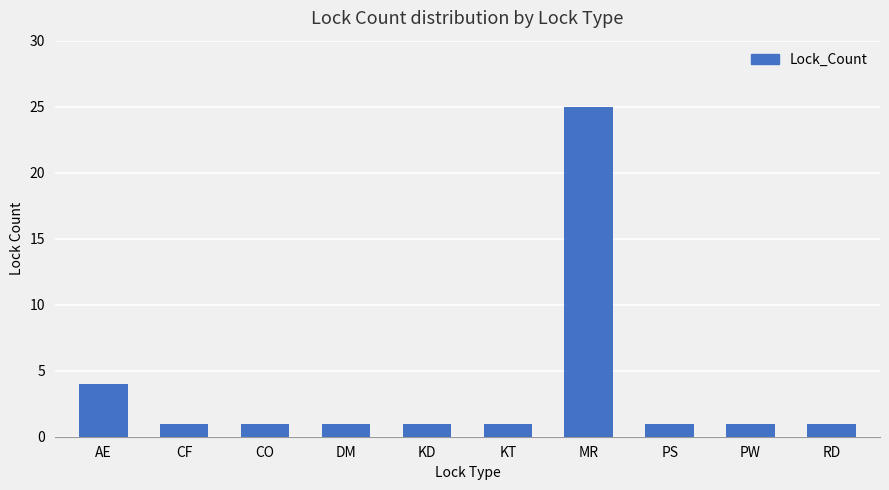

Is it true that the value at DM is 1?

True